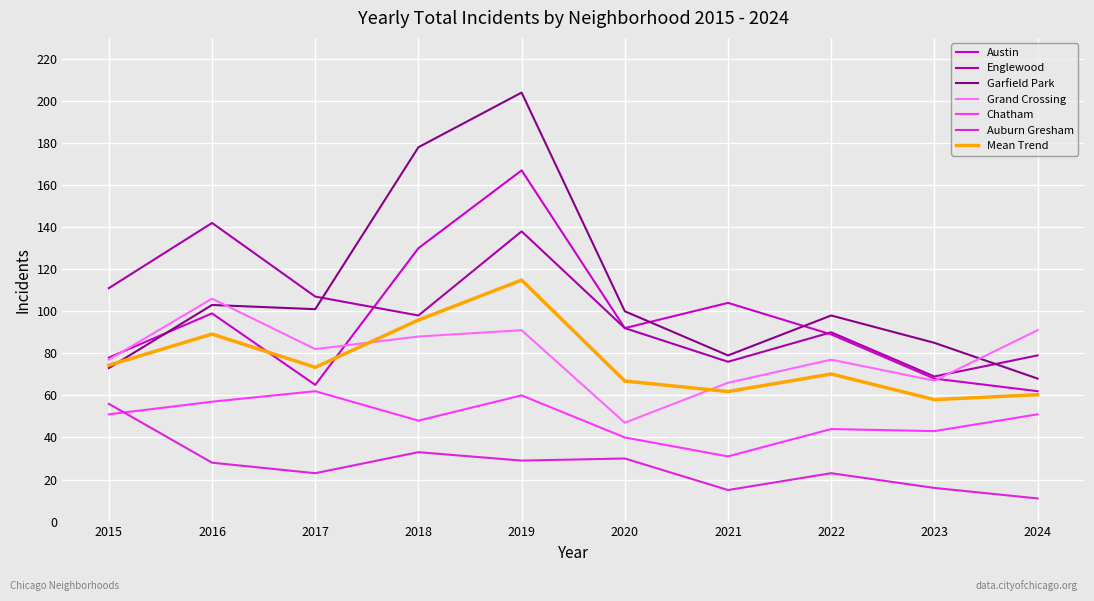

Which series has the largest total across all categories?

Garfield Park